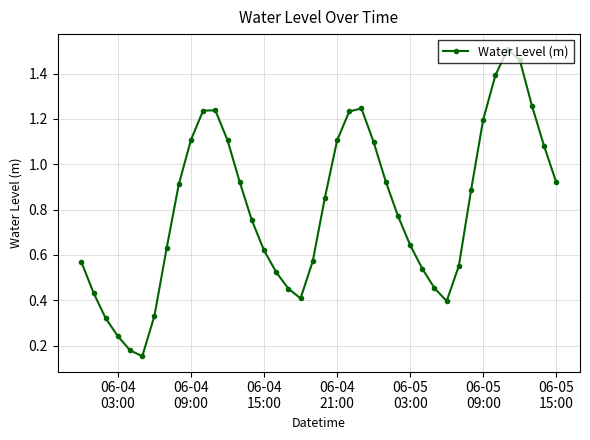

What is the difference between the maximum and minimum values?

1.4